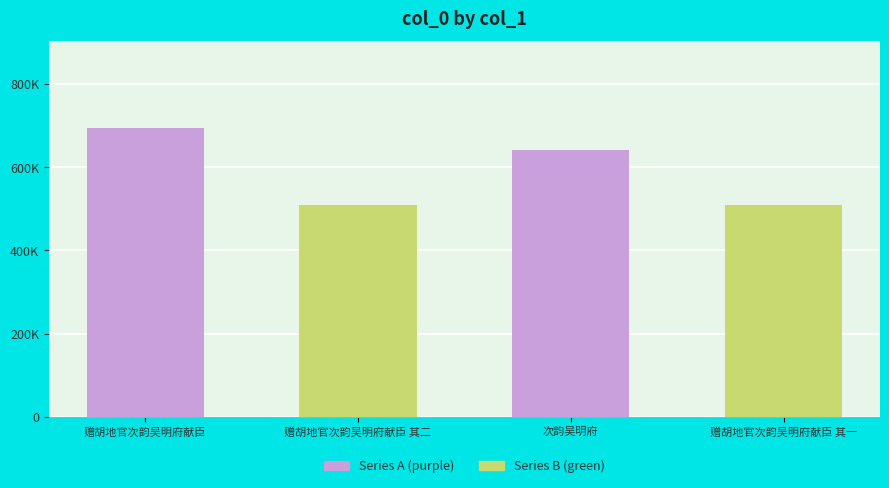

How many data points are less than 641429?

2